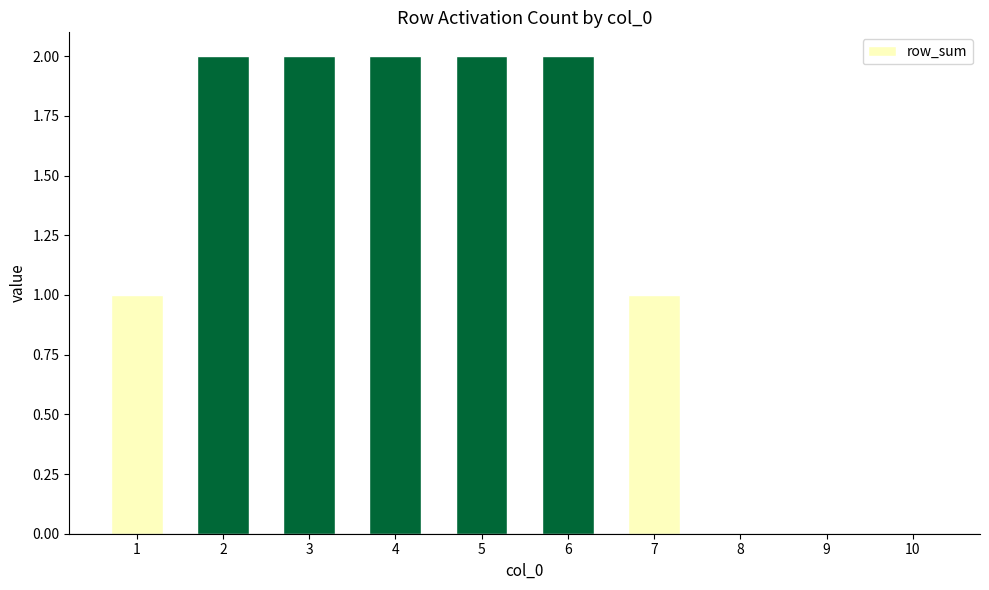

What is the sum of the values at 4 and 7?

3